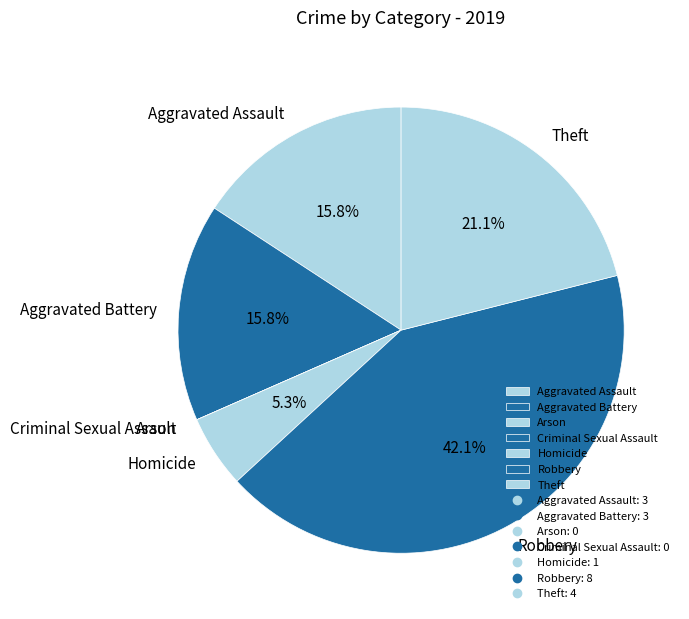

Between Aggravated Battery and Theft, which is larger?

Theft